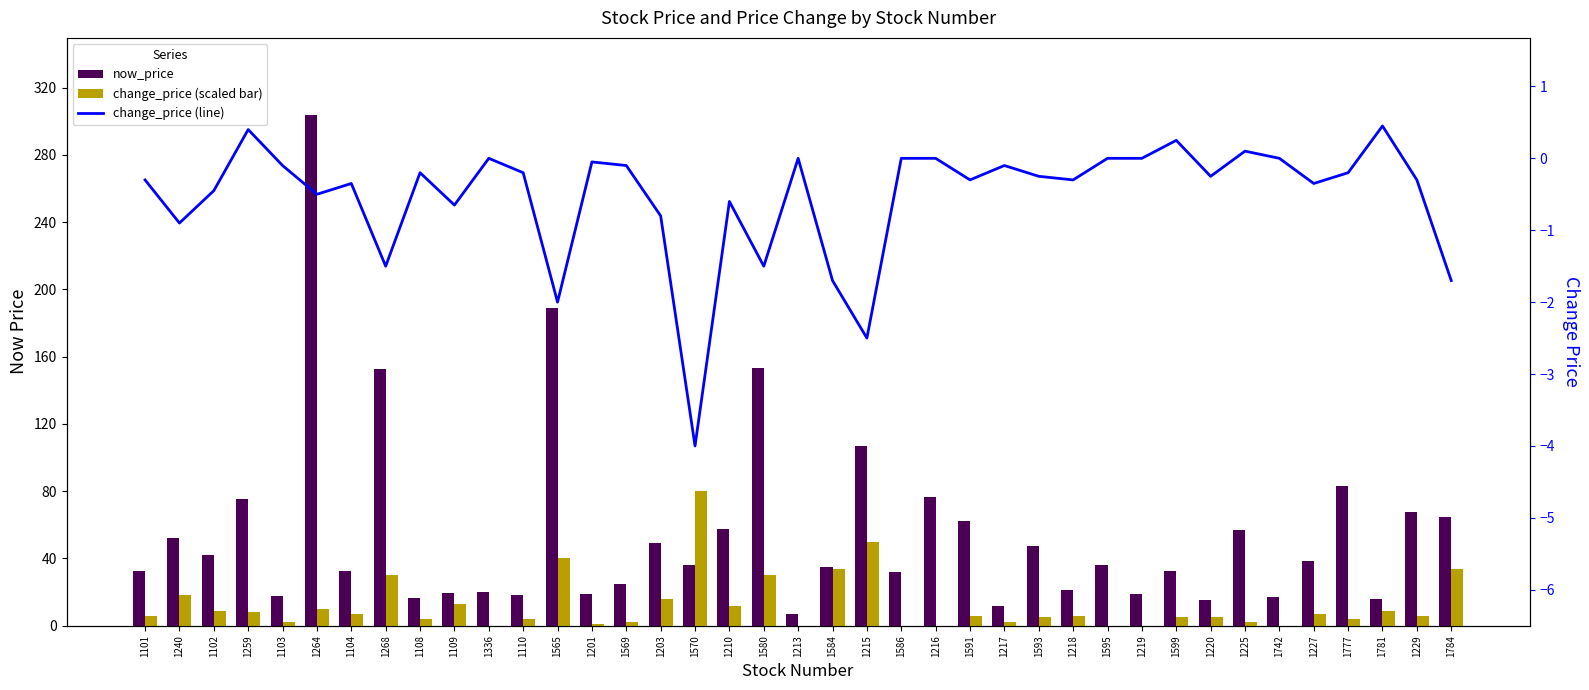

What is the label of the 18th bar from the left?

1210